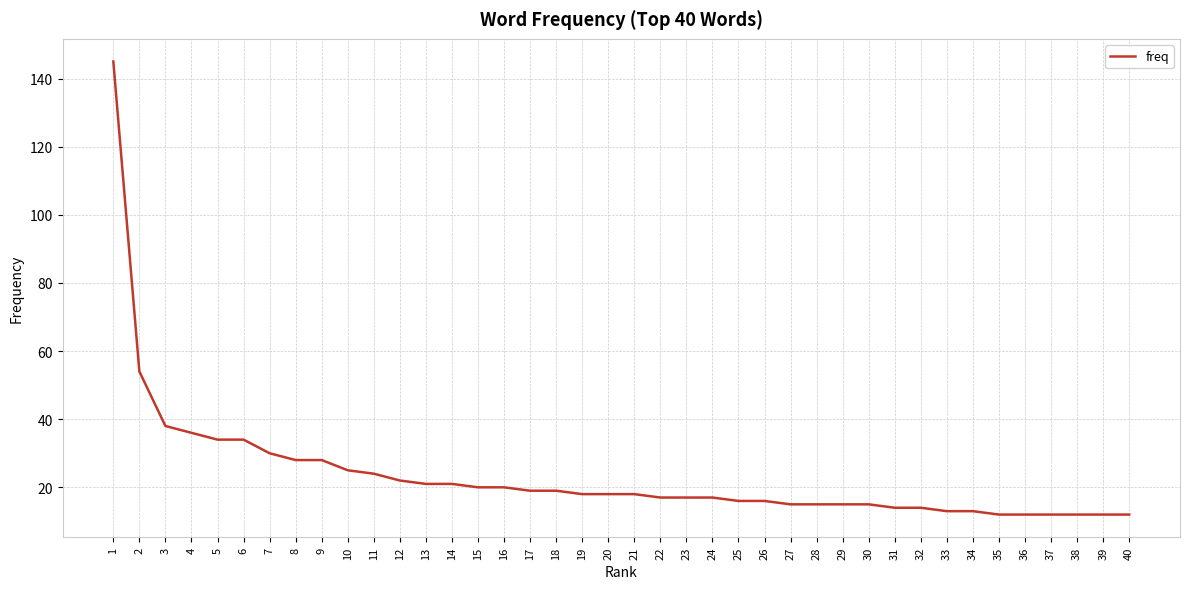

At which category does the chart reach its peak across all series?

1